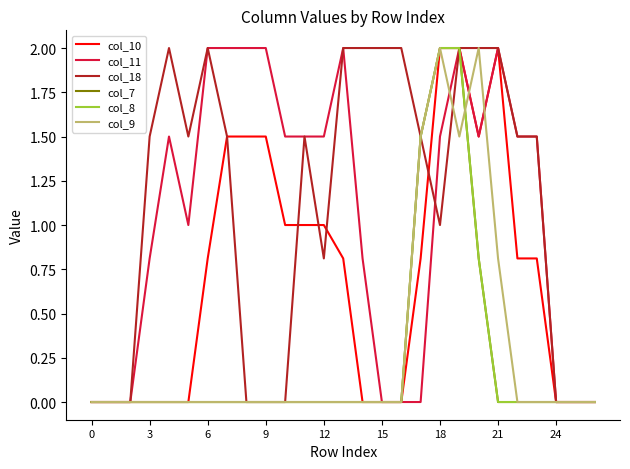

Rank the series by their maximum value, from highest to lowest.

col_10, col_11, col_18, col_7, col_8, col_9